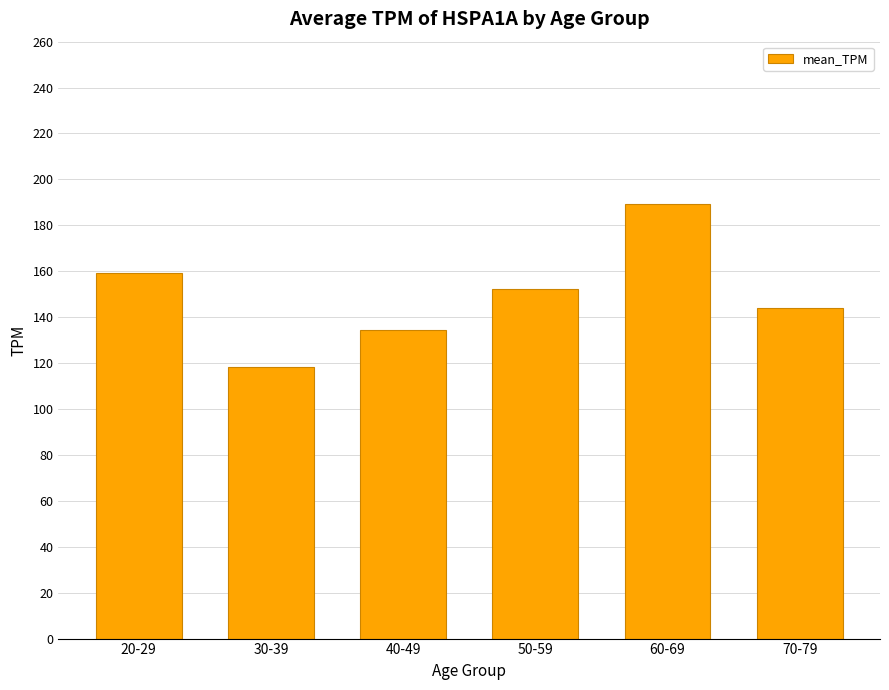

How many distinct data groups are displayed?

1